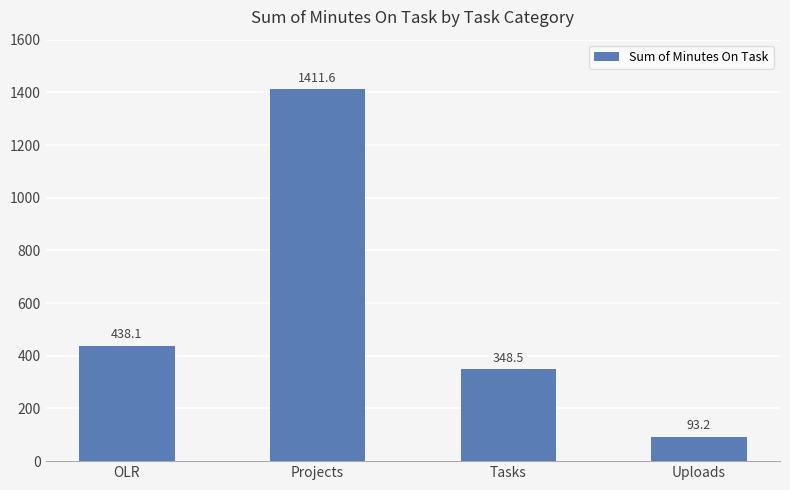

True or false: the data shows 438.1 at OLR.

True